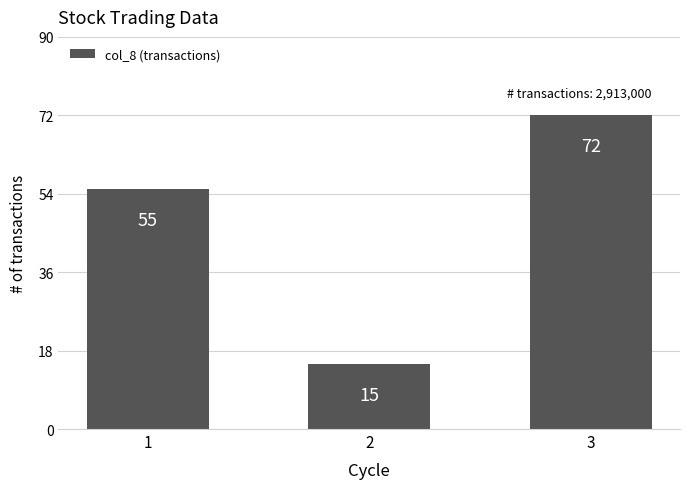

The value at 3 is 97. True or false?

False